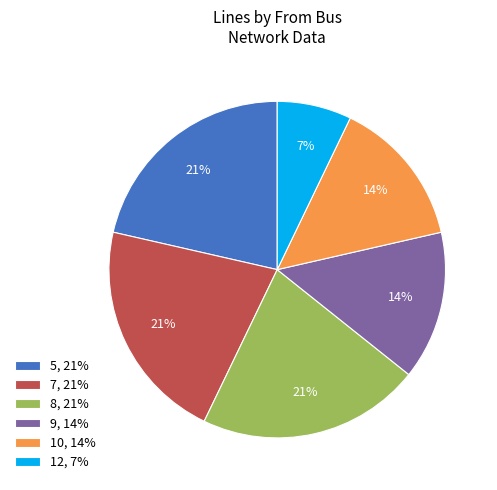

Does any single category account for the majority?

No